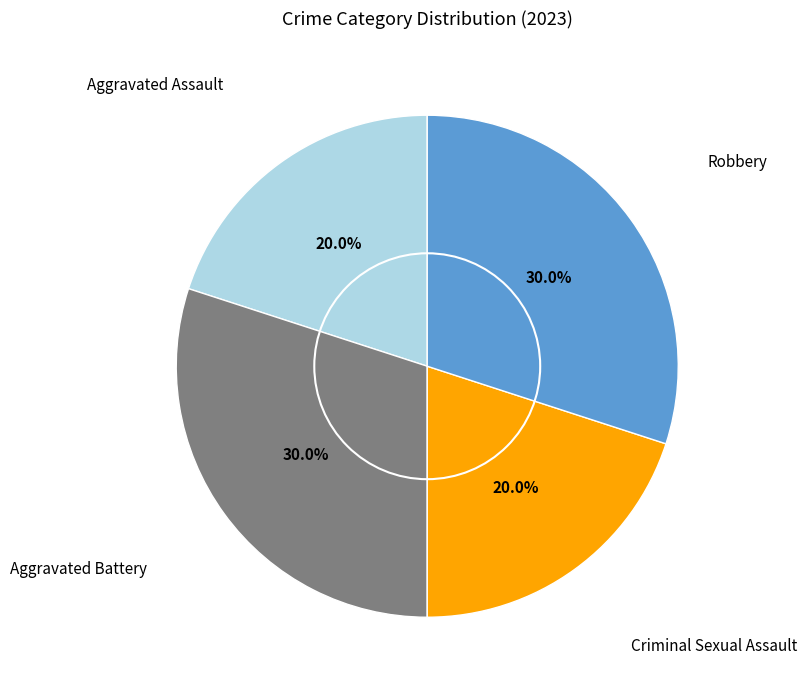

How many slices are in this pie chart?

4